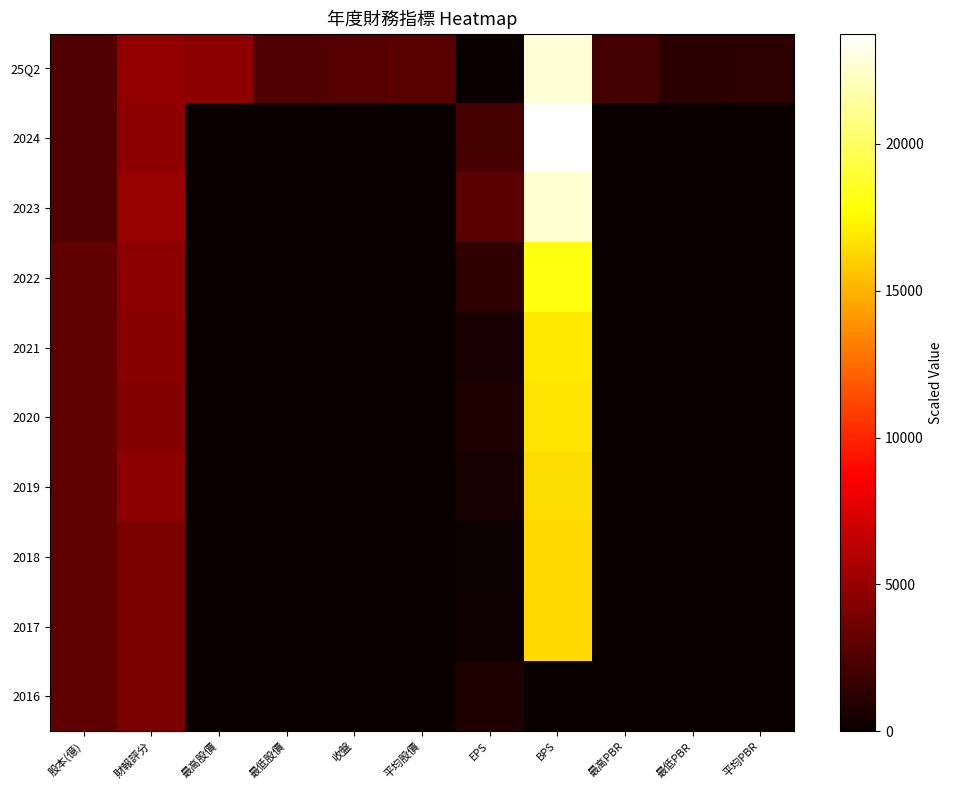

At how many categories does at least one series exceed 8991?

1